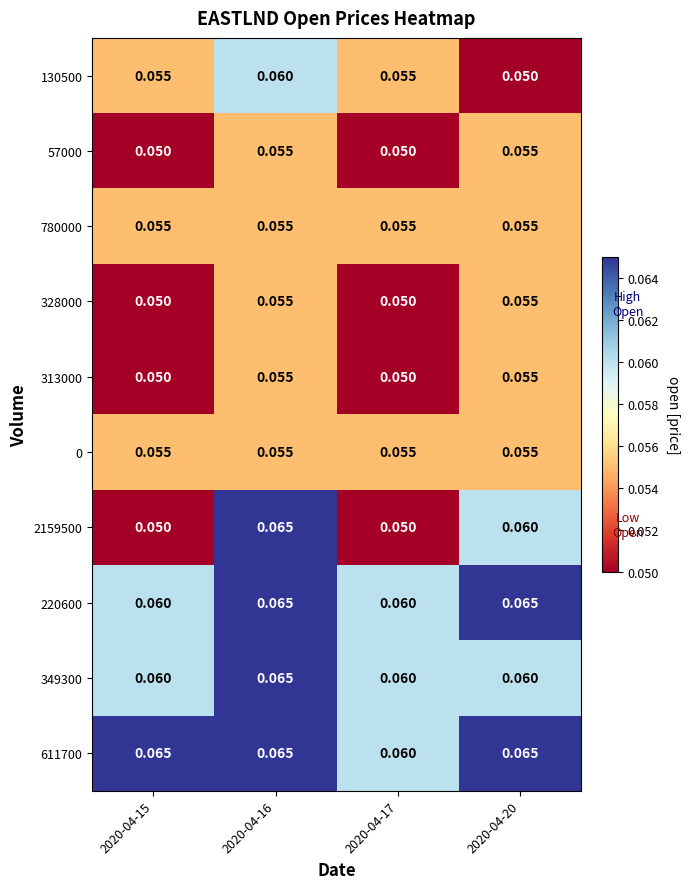

How many series are shown in this chart?

10